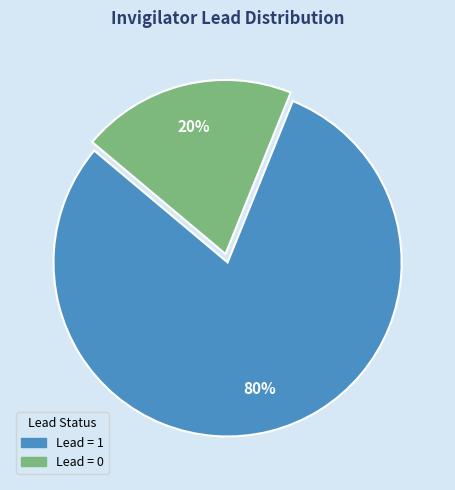

To the nearest percent, what is the combined percentage of Lead = 1 and Lead = 0?

100%